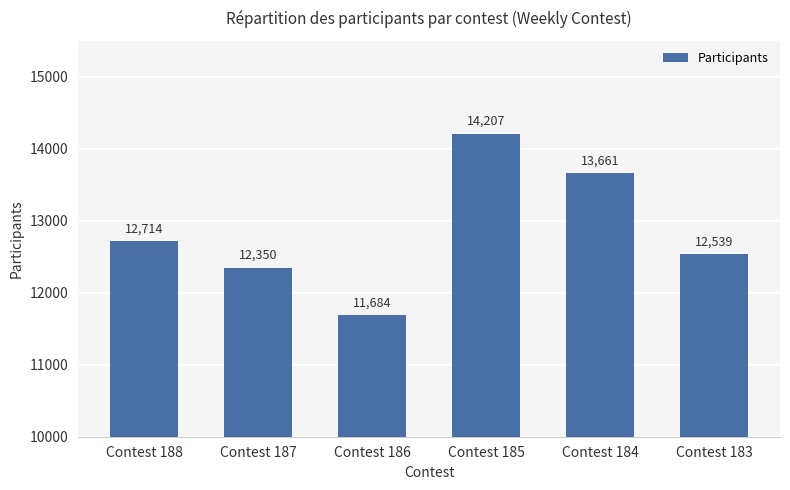

Is it true that the value at Contest 184 is 3731?

False